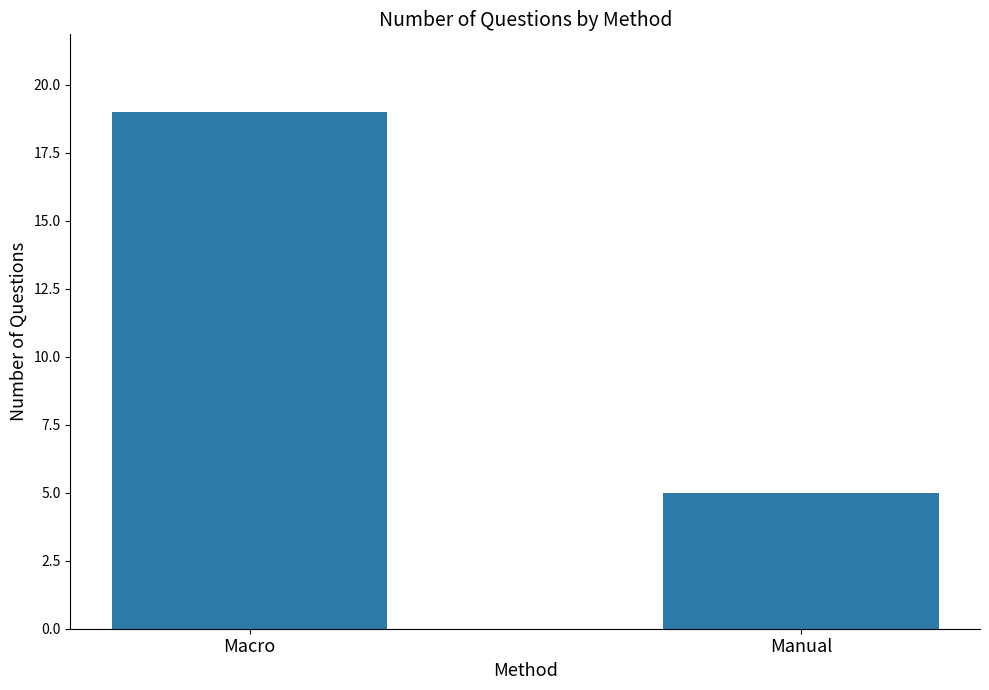

What is the label of the 1st bar from the right?

Manual